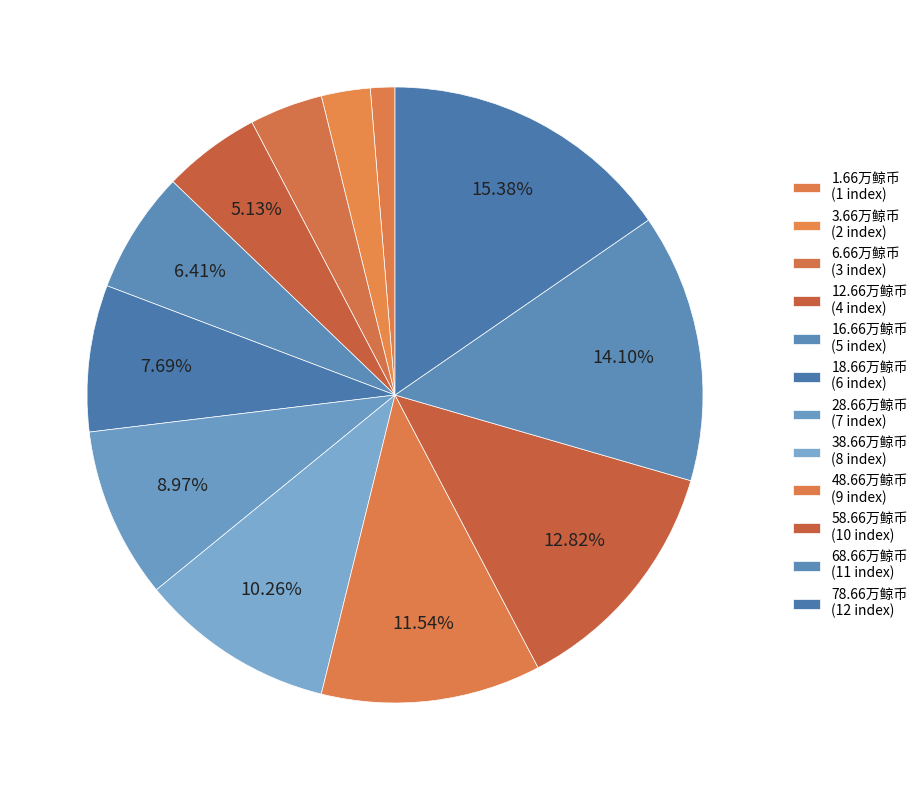

What is the largest slice in the pie chart?

78.66万鲸币